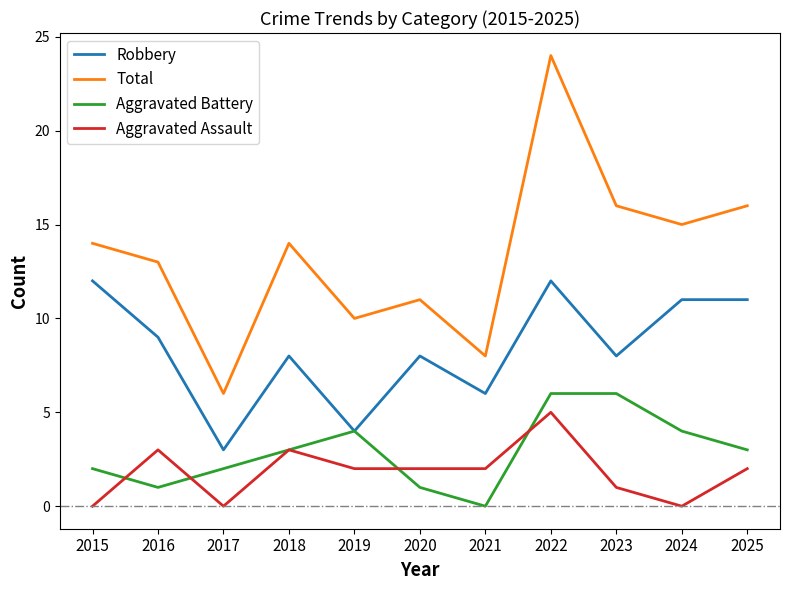

What is the difference between the highest and lowest values at 2016?

12